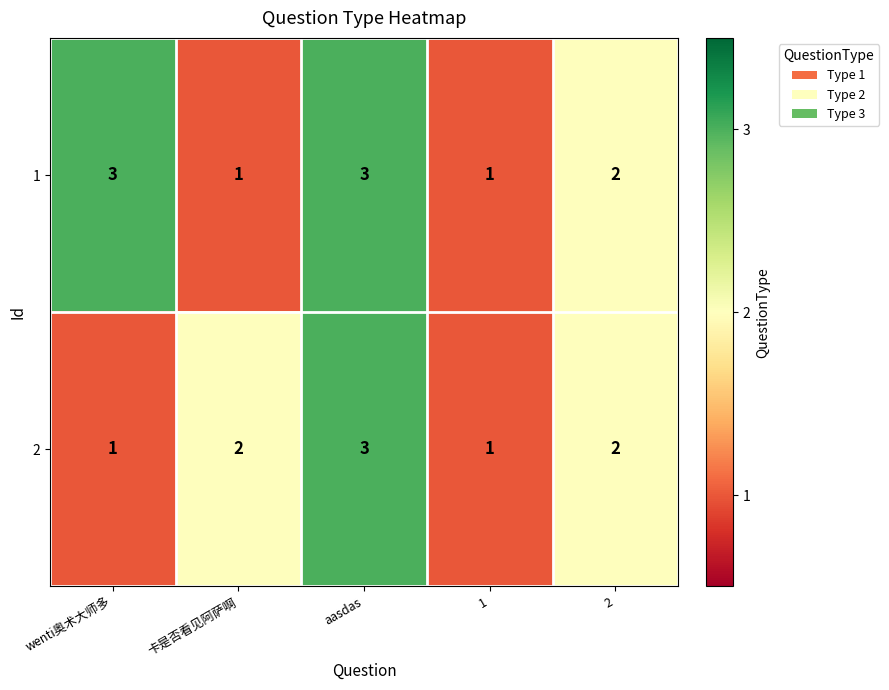

What is the sum of all 1 values?

10